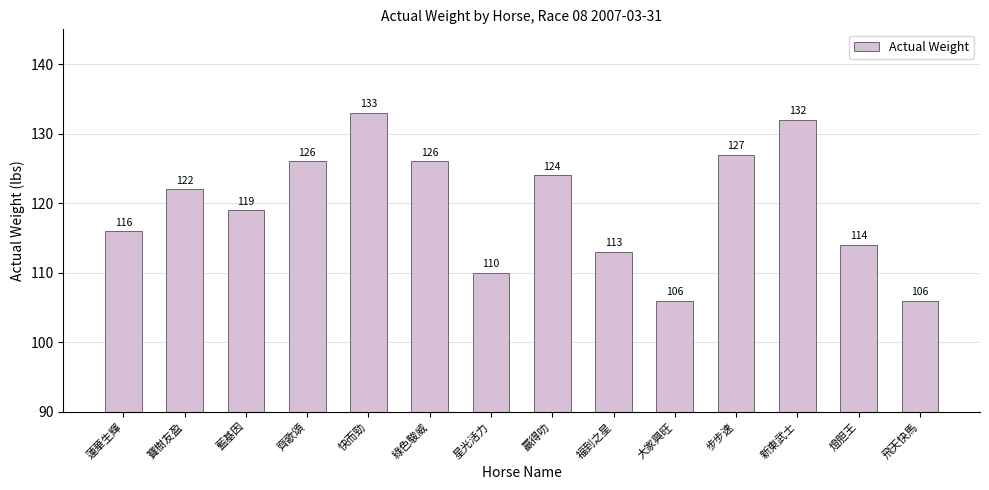

Is it true that the value at 蓮華生輝 is 72?

False